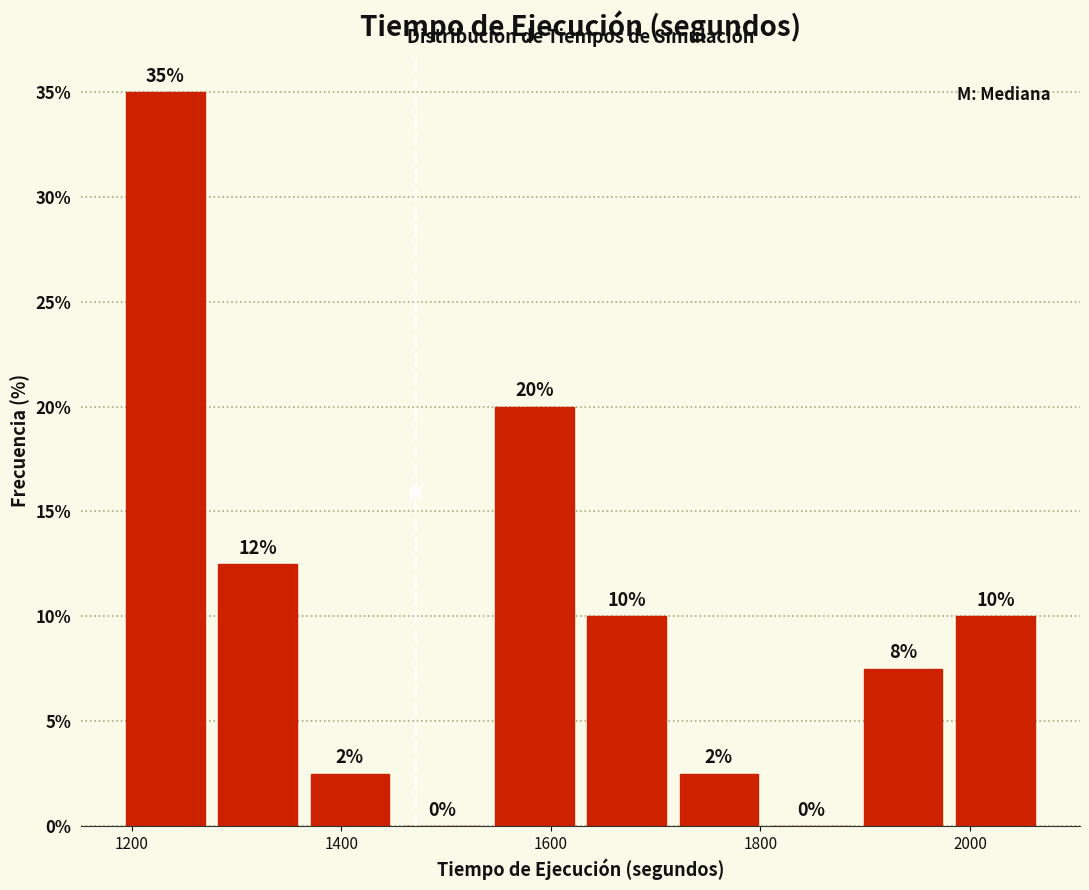

Over which range of the x-axis is the bar tallest?

1180 to 1280